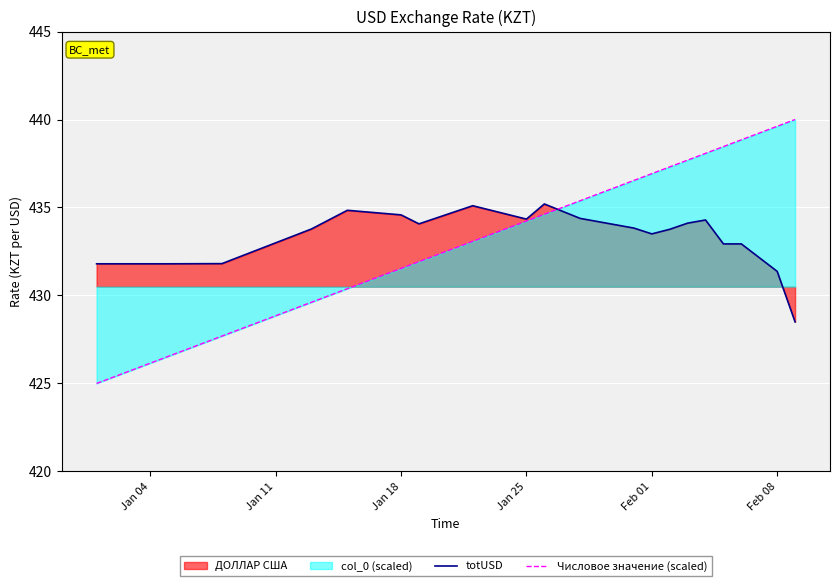

Which series has the largest range (max minus min)?

Числовое значение (scaled)